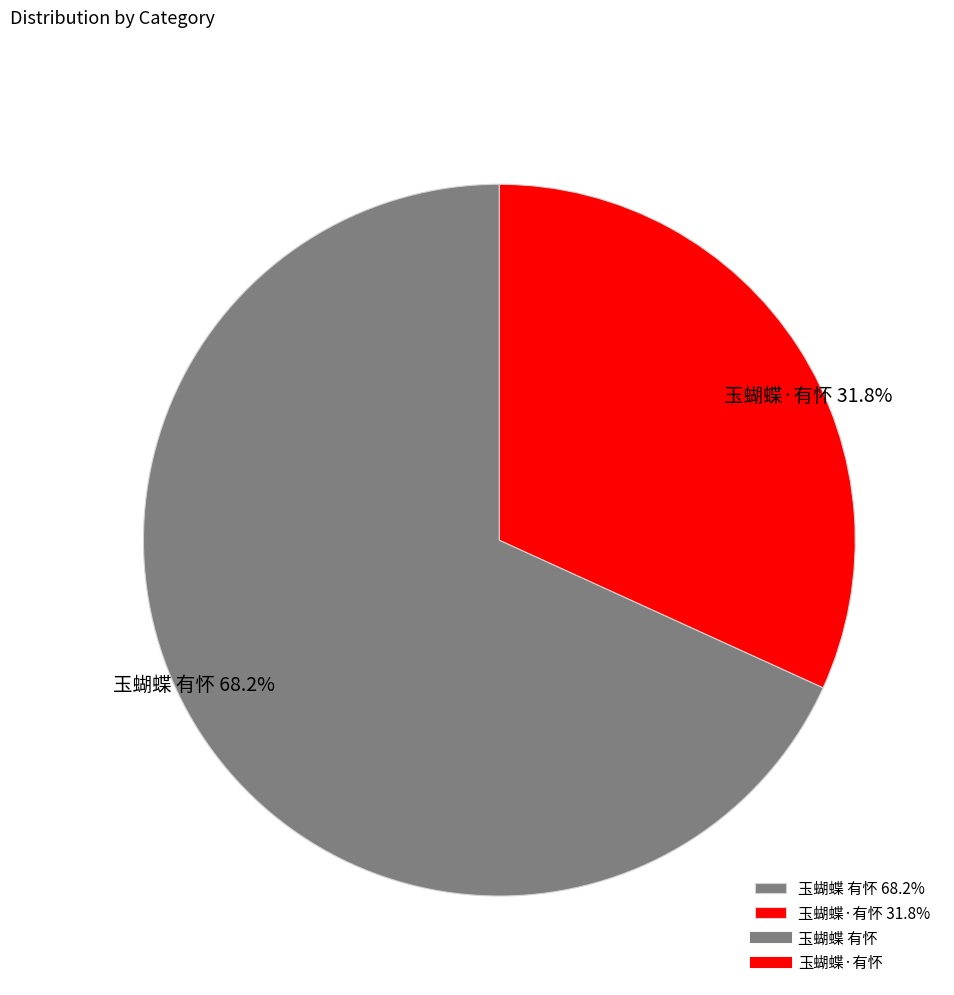

What percentage is the 玉蝴蝶 有怀 slice, to the nearest percent?

68%